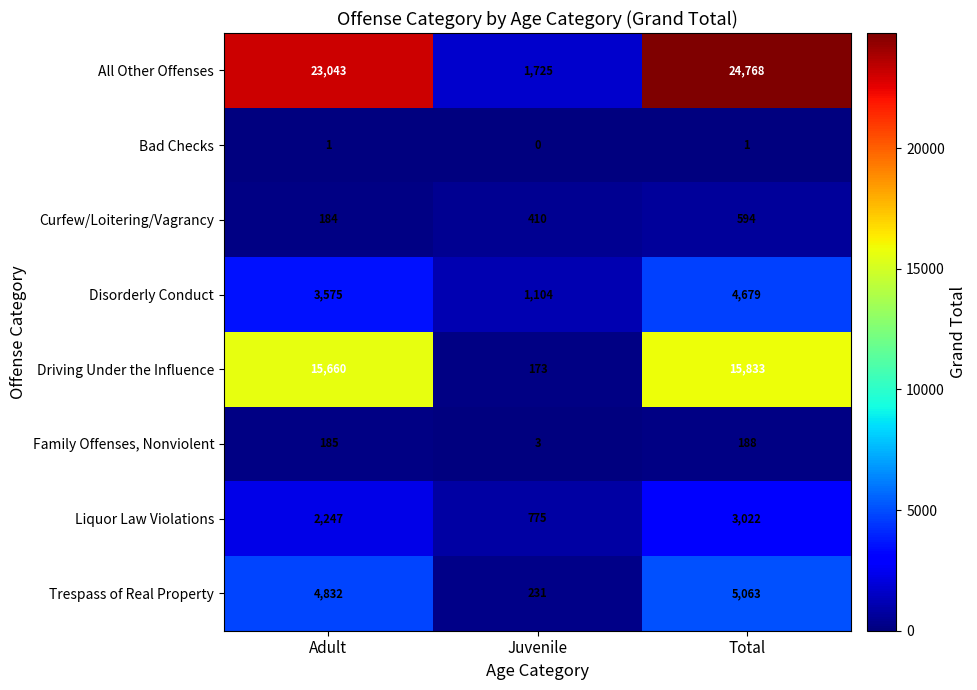

Reading left to right, what are all the values shown in this chart?

All Other Offenses: 23043	1725	24768
Bad Checks: 1	0	1
Curfew/Loitering/Vagrancy: 184	410	594
Disorderly Conduct: 3575	1104	4679
Driving Under the Influence: 15660	173	15833
Family Offenses, Nonviolent: 185	3	188
Liquor Law Violations: 2247	775	3022
Trespass of Real Property: 4832	231	5063